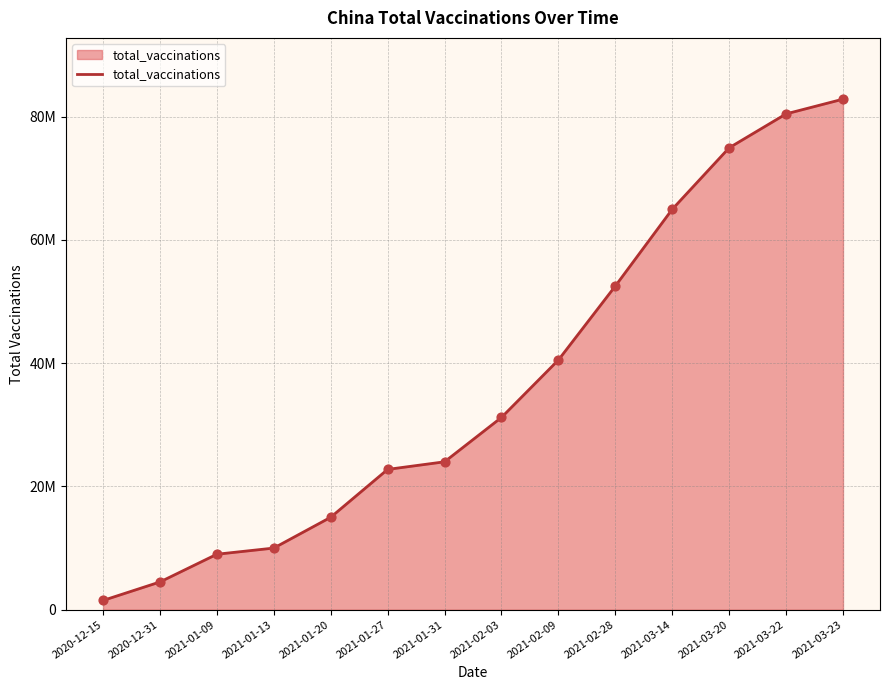

Which has a higher value, 2021-03-14 or 2021-03-22?

2021-03-22